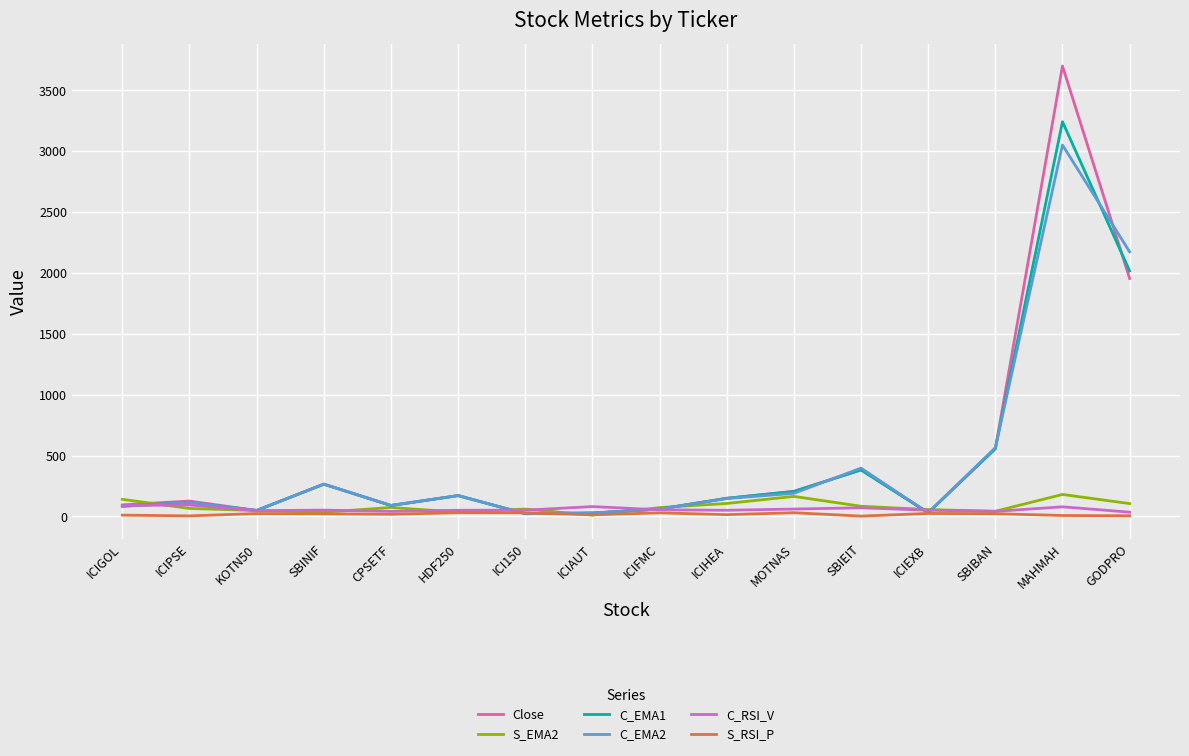

At which category is the sum across all series the highest?

MAHMAH